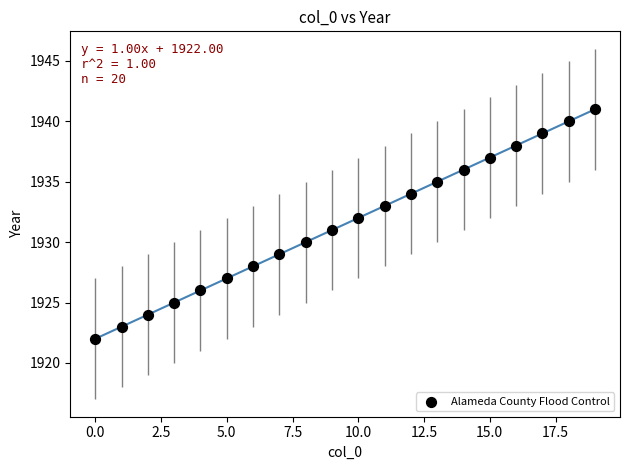

What is the range of Y values (max minus min)?

19